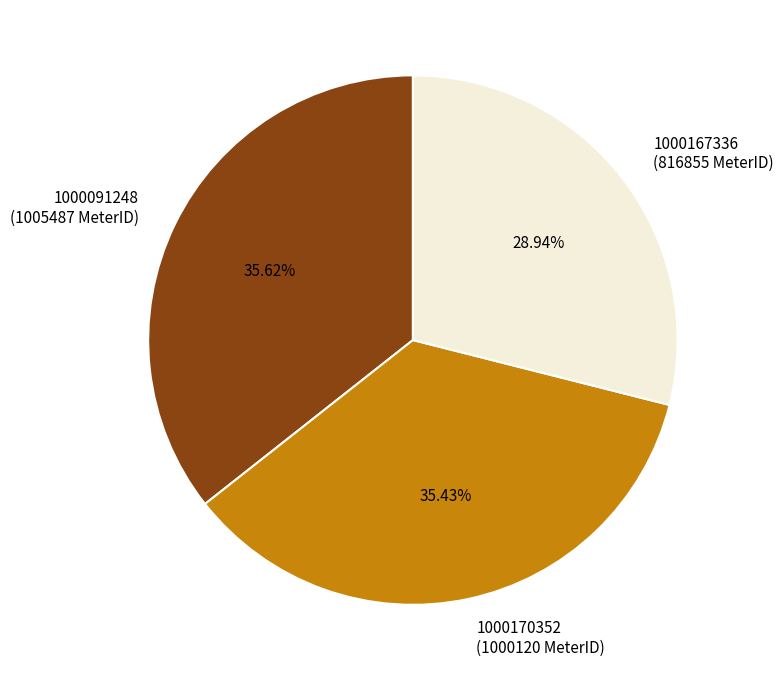

Combined, what portion of the pie is 1000091248 and 1000167336?

64.6%